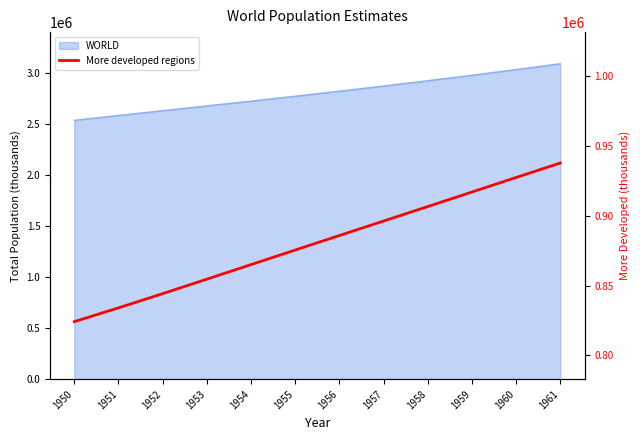

What is the ratio of the value at 1953 to the value at 1957?

1.0